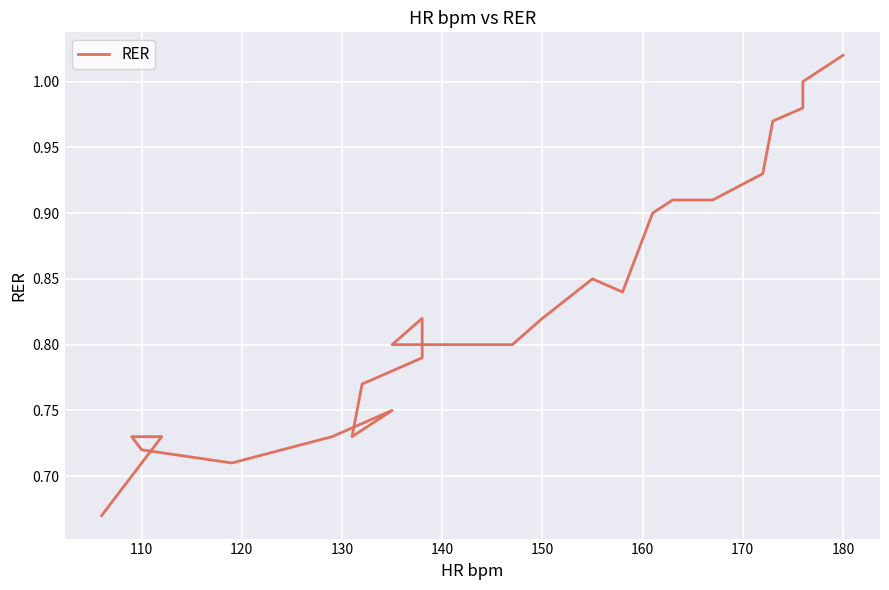

The chart shows a value of 1.5 at 18. True or false?

False